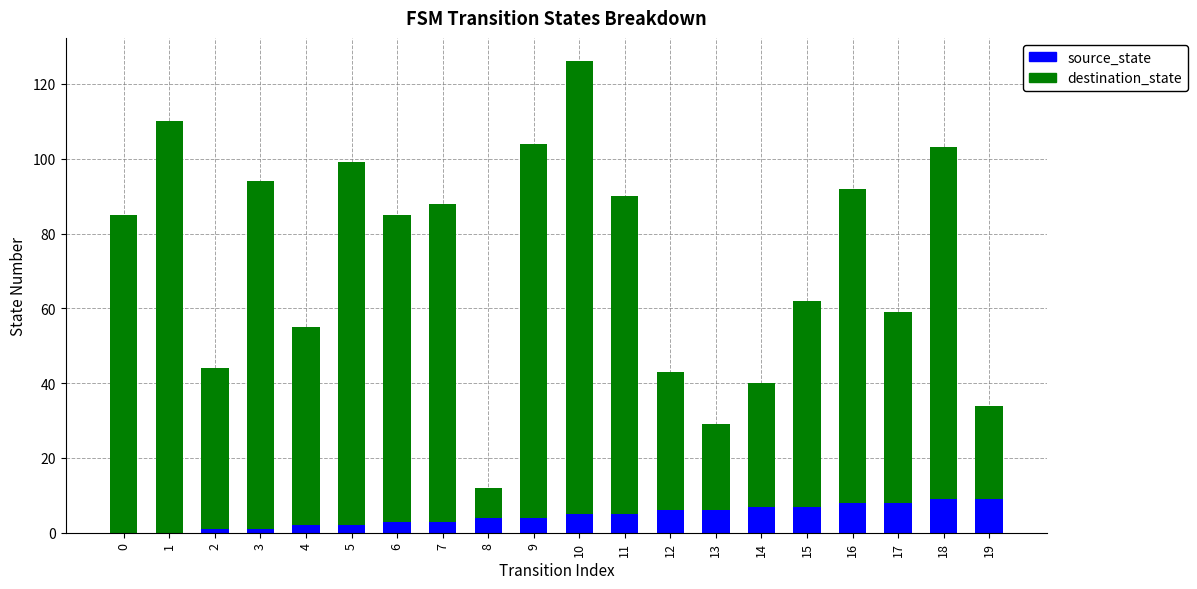

What is the sum of all source_state values?

90